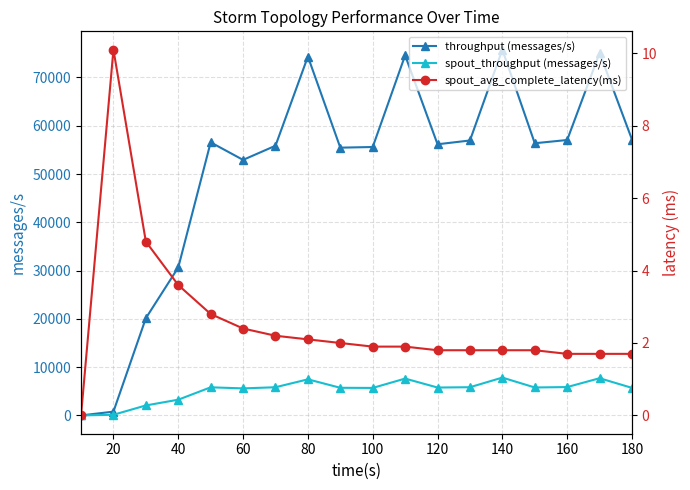

What is the value of the spout_throughput (messages/s) point at the 9th from the left?

5723.0